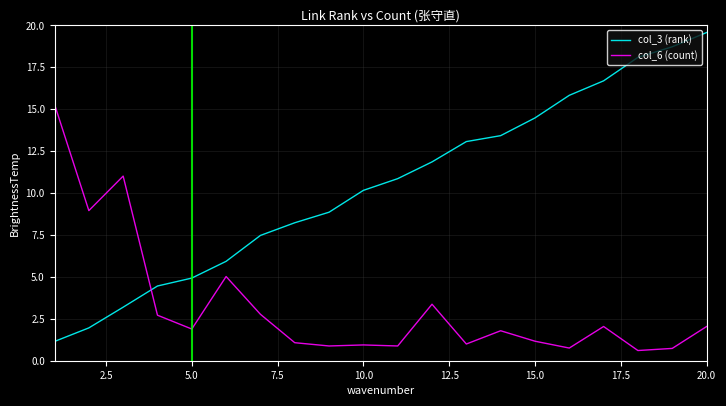

What is the difference between the maximum and minimum values in the col_6 (count) series?

14.7